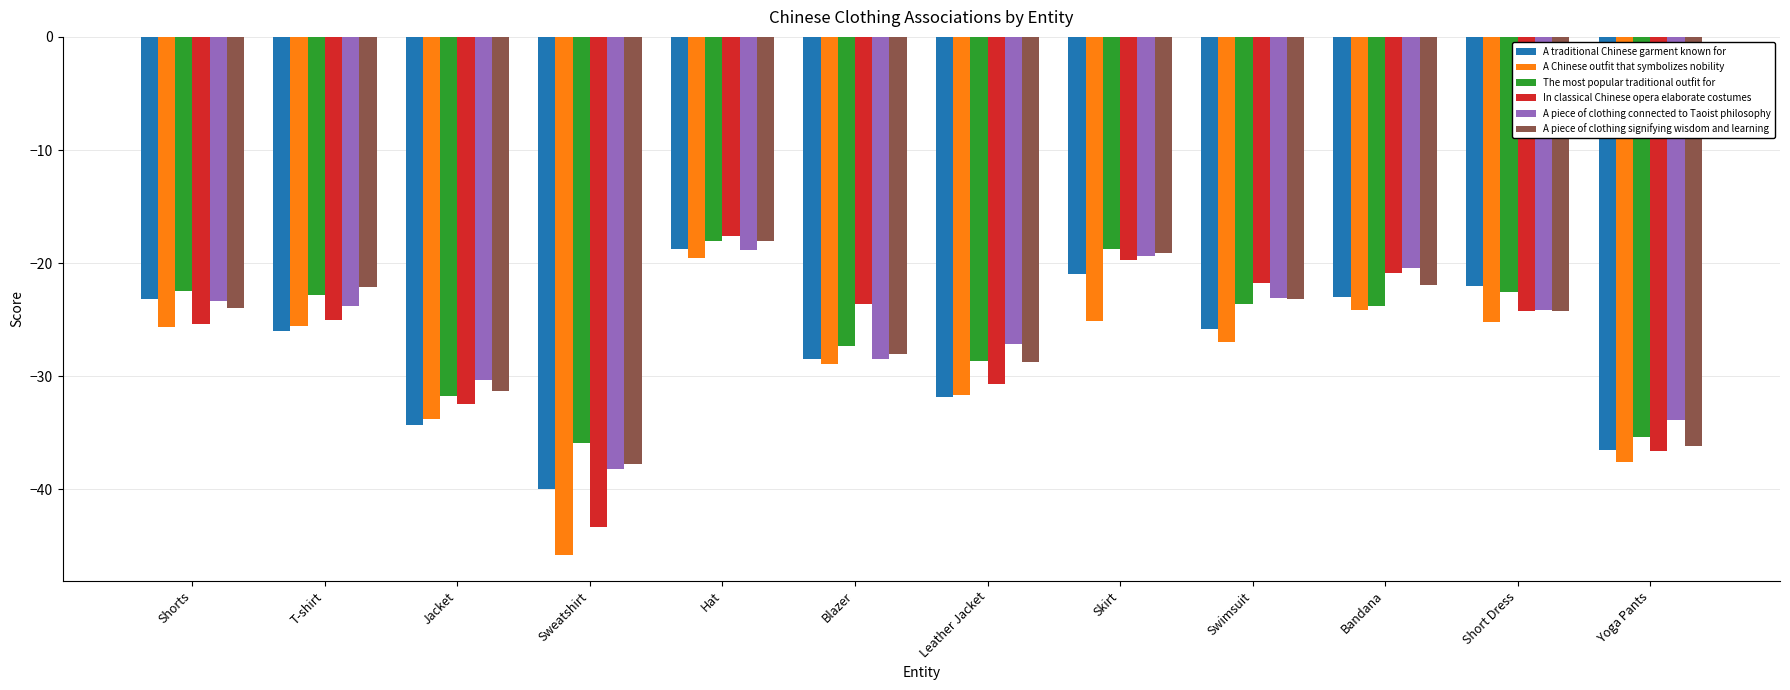

How many values in the In classical Chinese opera elaborate costumes series are below -24?

7